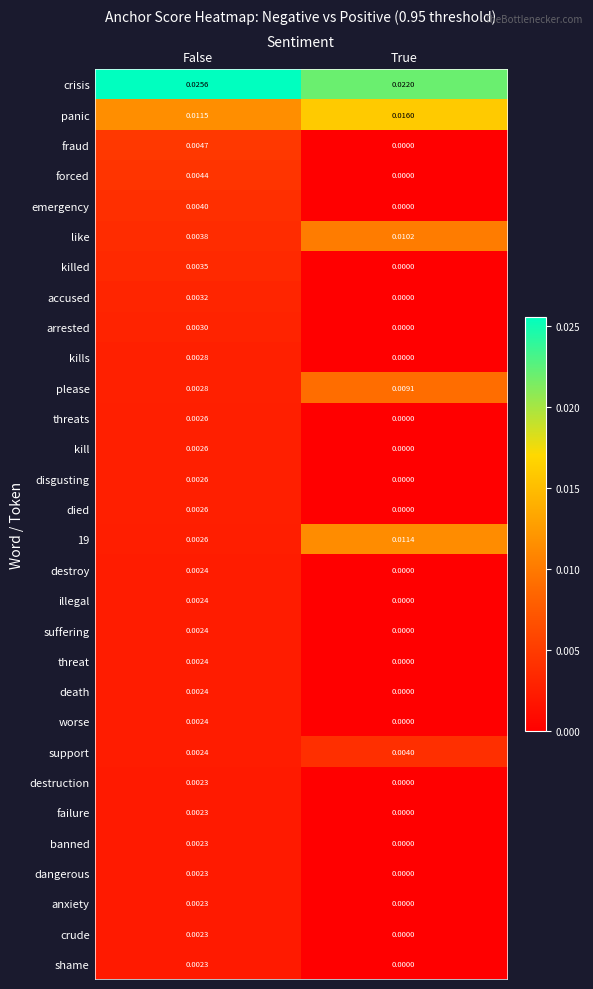

At which label is accused closest to 0?

True